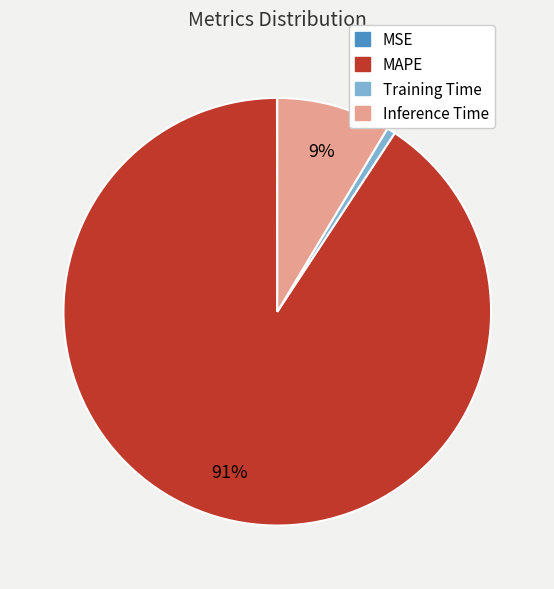

To the nearest percent, what is the combined percentage of Inference Time and MAPE?

99%